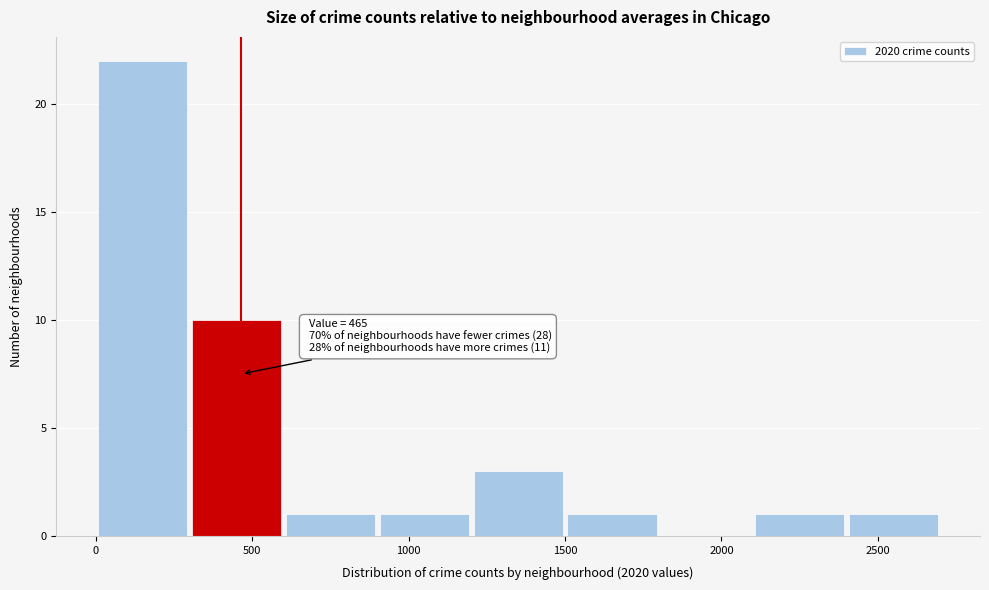

Which range on the x-axis has the tallest bar?

0 to 300